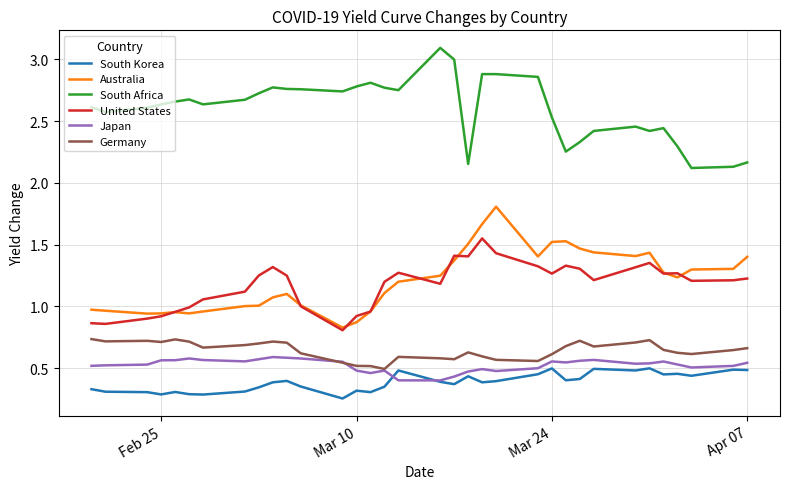

True or false: South Africa and South Korea intersect in this chart.

False